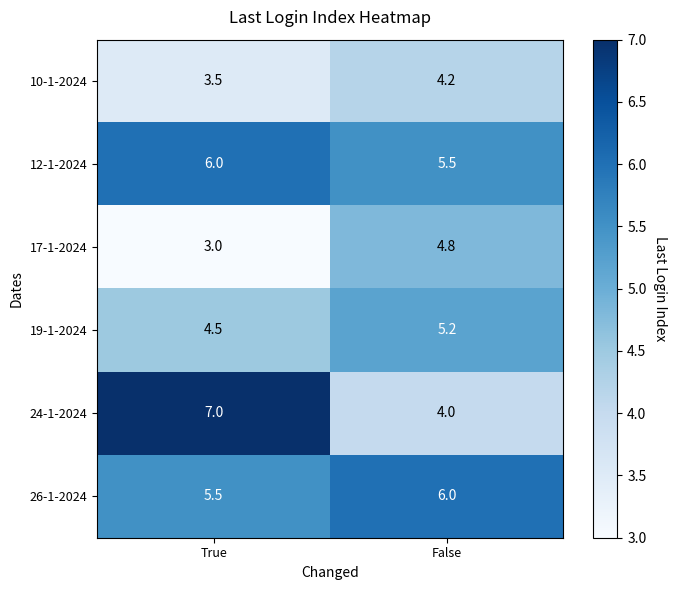

True or false: 24-1-2024 has a value of 1.1 at False.

False